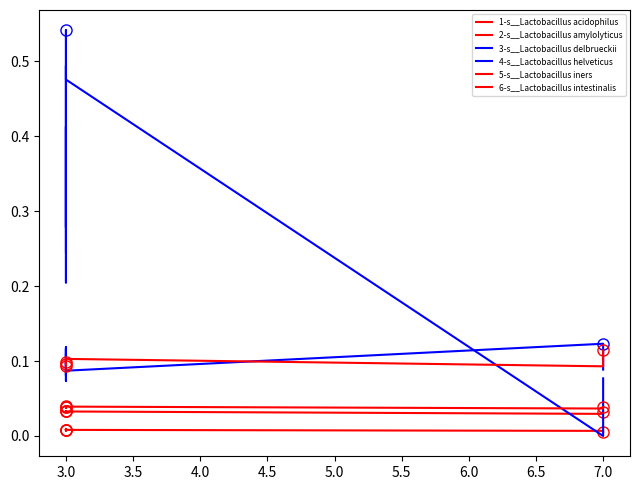

How many lines are shown in the chart?

6